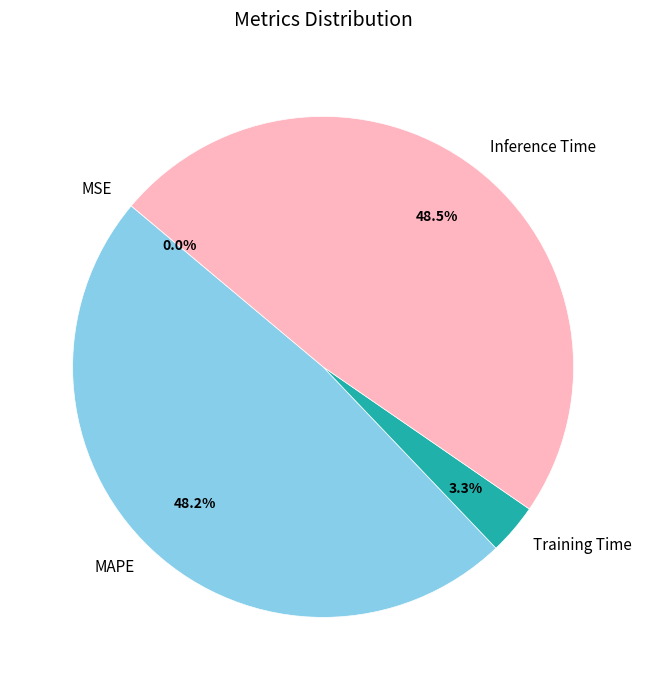

Is there any slice that represents more than half of the pie?

No